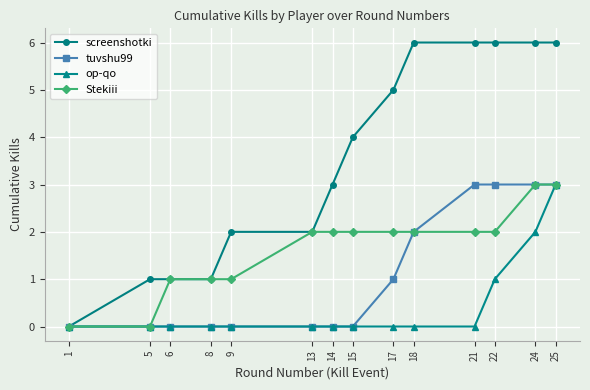

Reading left to right, transcribe all the data shown in this chart.

screenshotki: 1=0	5=1	6=1	8=1	9=2	13=2	14=3	15=4	17=5	18=6	21=6	22=6	24=6	25=6
tuvshu99: 1=0	5=0	6=0	8=0	9=0	13=0	14=0	15=0	17=1	18=2	21=3	22=3	24=3	25=3
op-qo: 1=0	5=0	6=0	8=0	9=0	13=0	14=0	15=0	17=0	18=0	21=0	22=1	24=2	25=3
Stekiii: 1=0	5=0	6=1	8=1	9=1	13=2	14=2	15=2	17=2	18=2	21=2	22=2	24=3	25=3